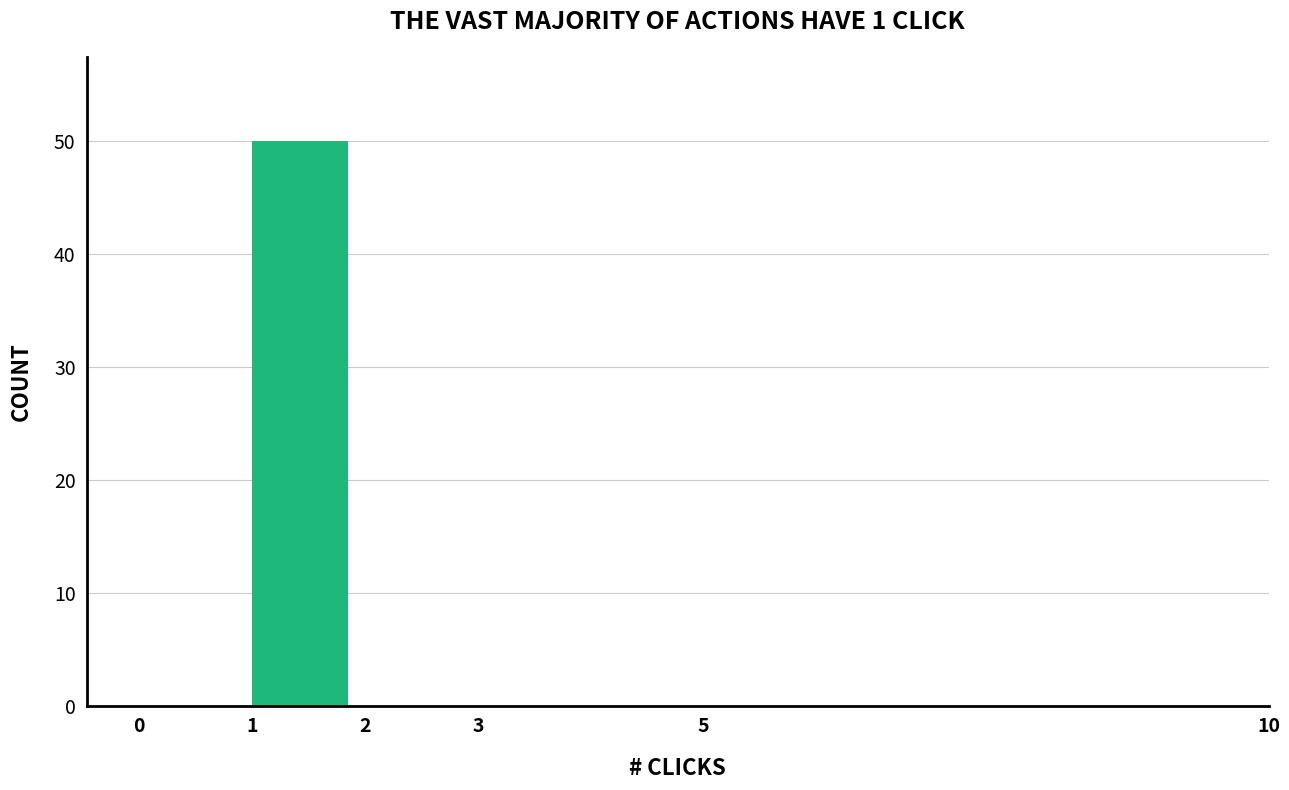

Reading left to right, transcribe this chart: for each bar, give the range it covers on the x-axis and its height. The values are not printed on the chart, so give them approximately, as read against the axis.

0 to 1: 0
1 to 2: 50
2 to 3: 0
3 to 5: 0
5 to 10: 0